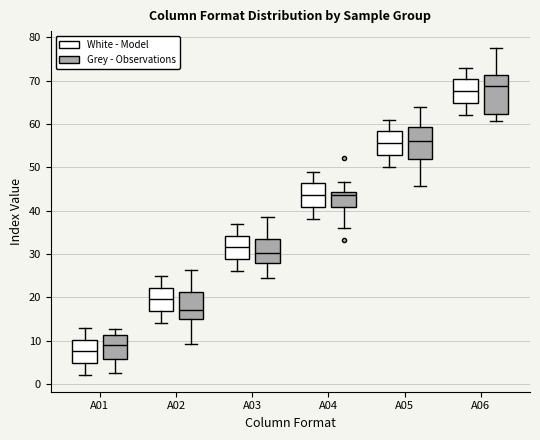

Which box has the lowest median line?

A01 (White - Model)